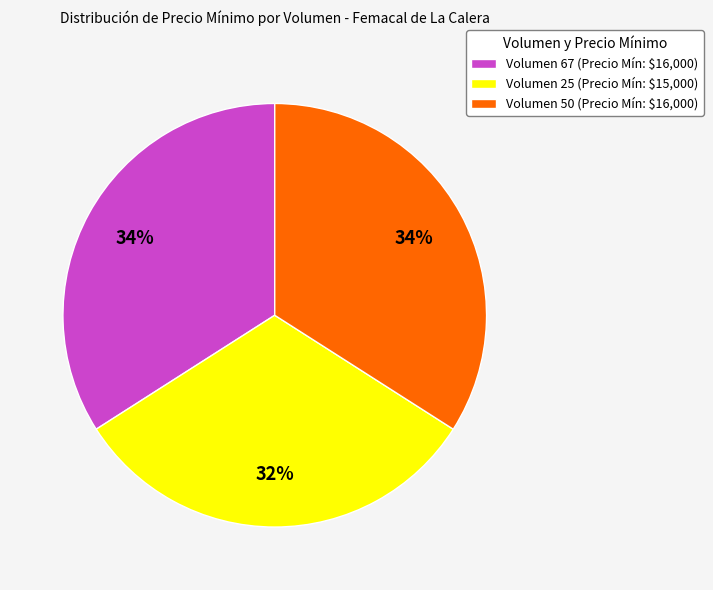

Count the number of slices in the pie.

3